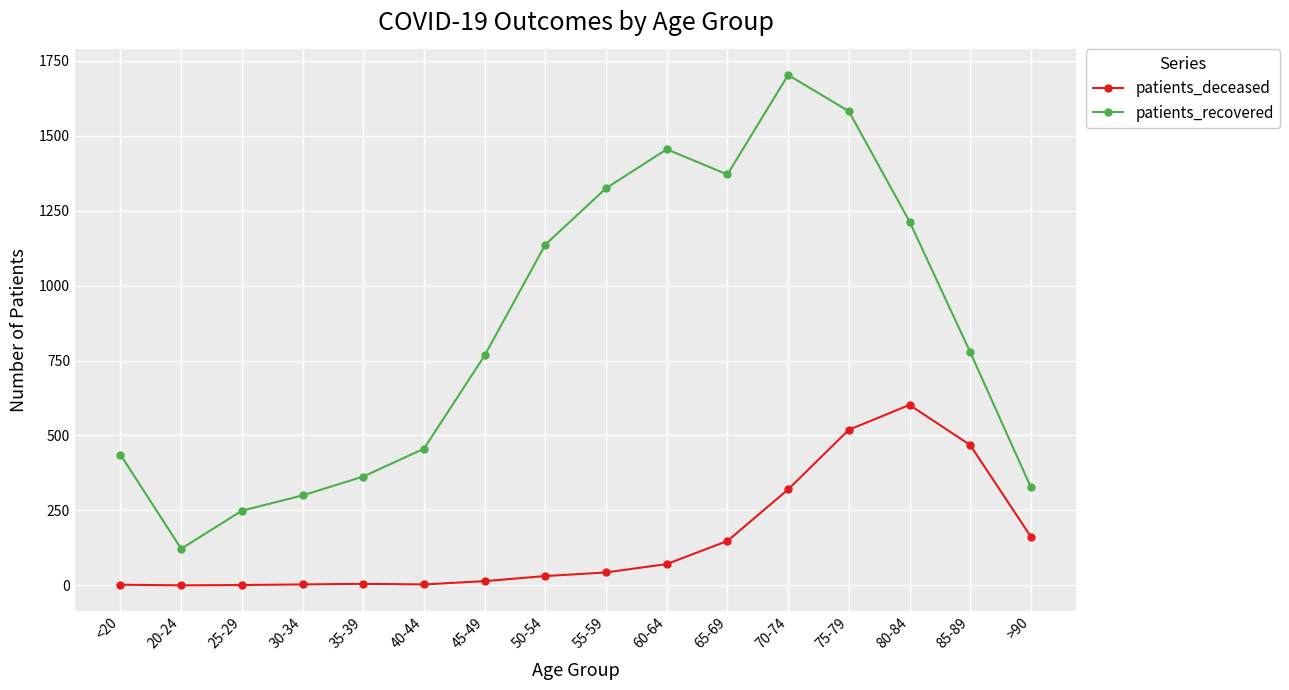

How many lines are shown in the chart?

2